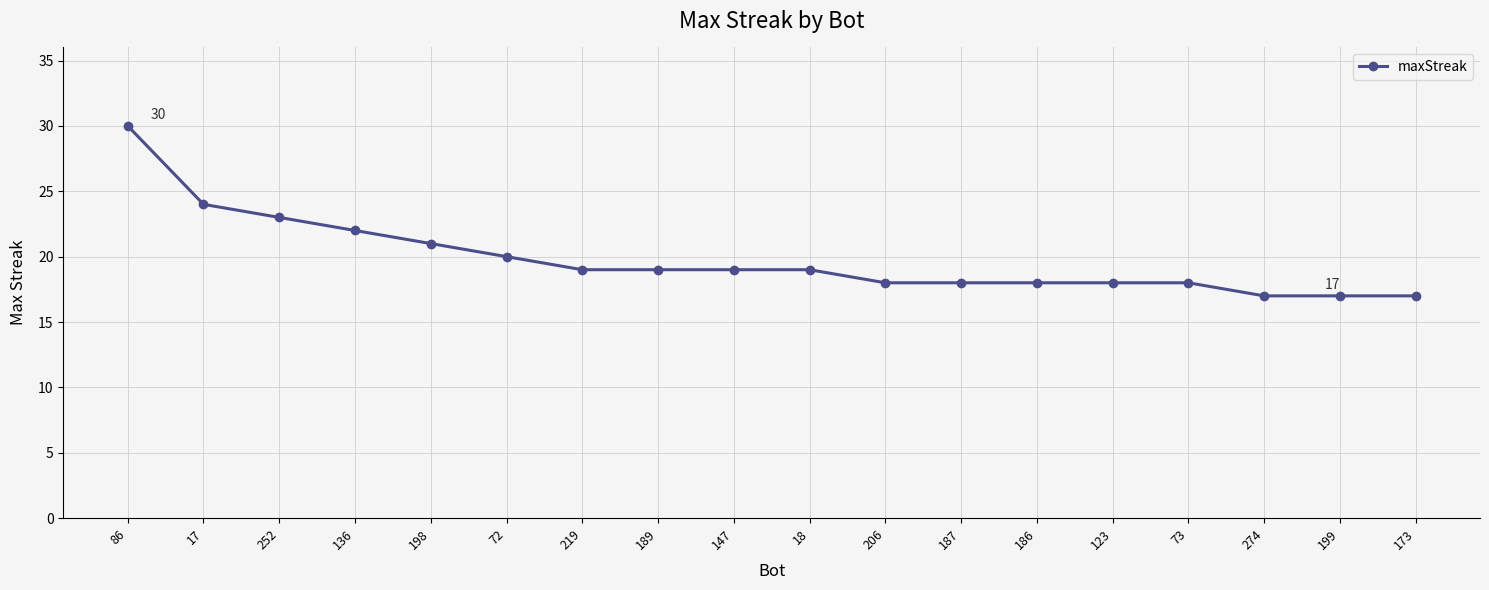

What is the ratio of the value at 147 to the value at 219?

1.0